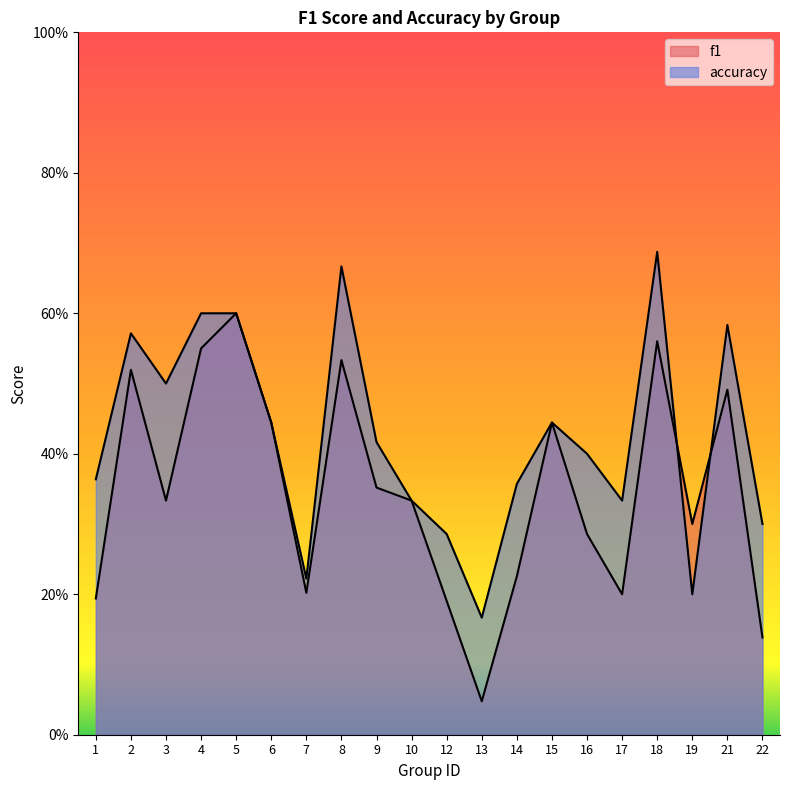

After their last crossing, which series has the higher values: f1 or accuracy?

accuracy